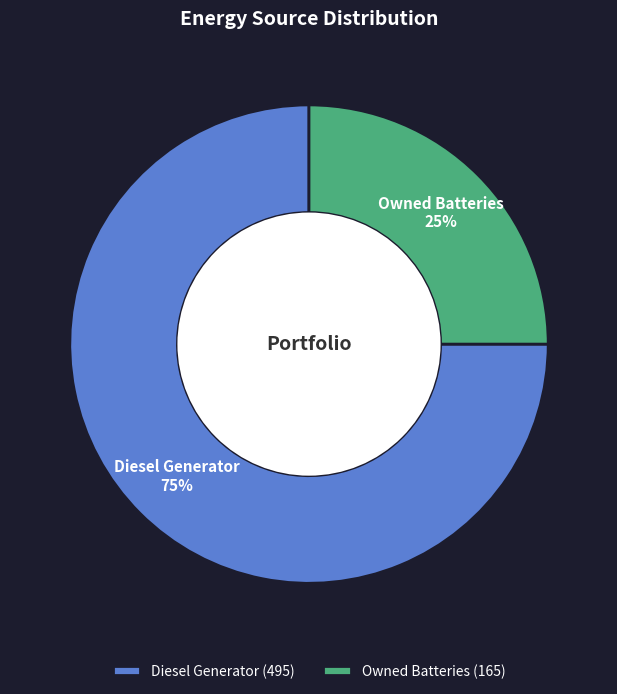

To the nearest percent, what percentage of the pie is Diesel Generator?

75%